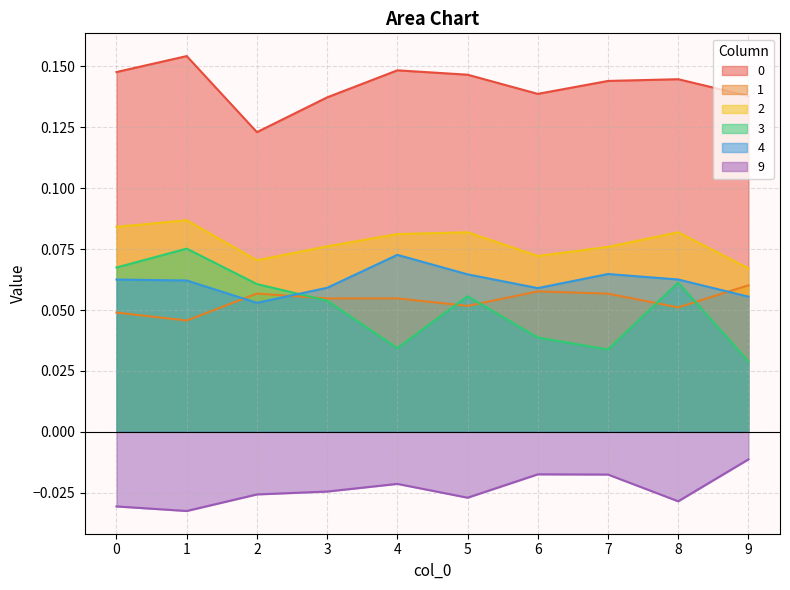

In 1, how many points are lower than both neighbors (excluding endpoints)?

4